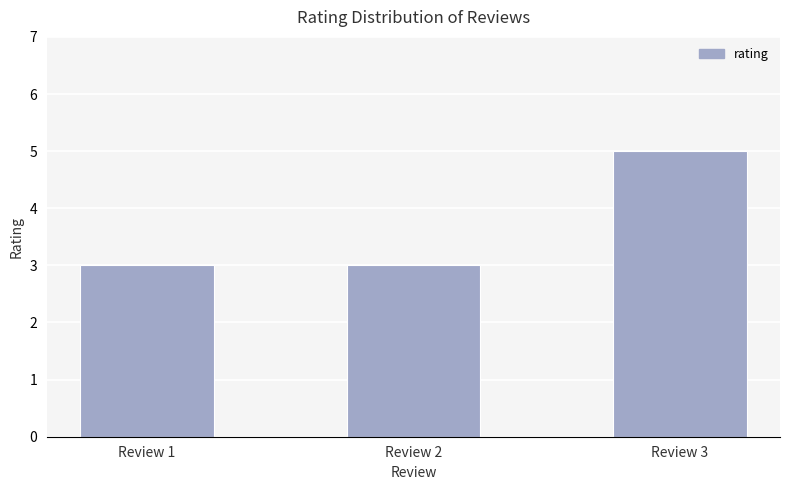

At which category does the chart reach its peak across all series?

Review 3